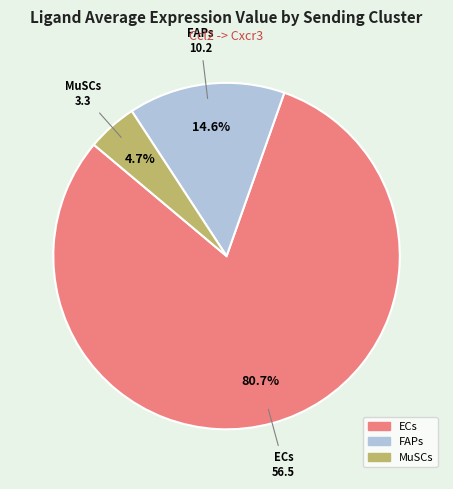

To the nearest percent, what is the combined percentage of FAPs and ECs?

95%